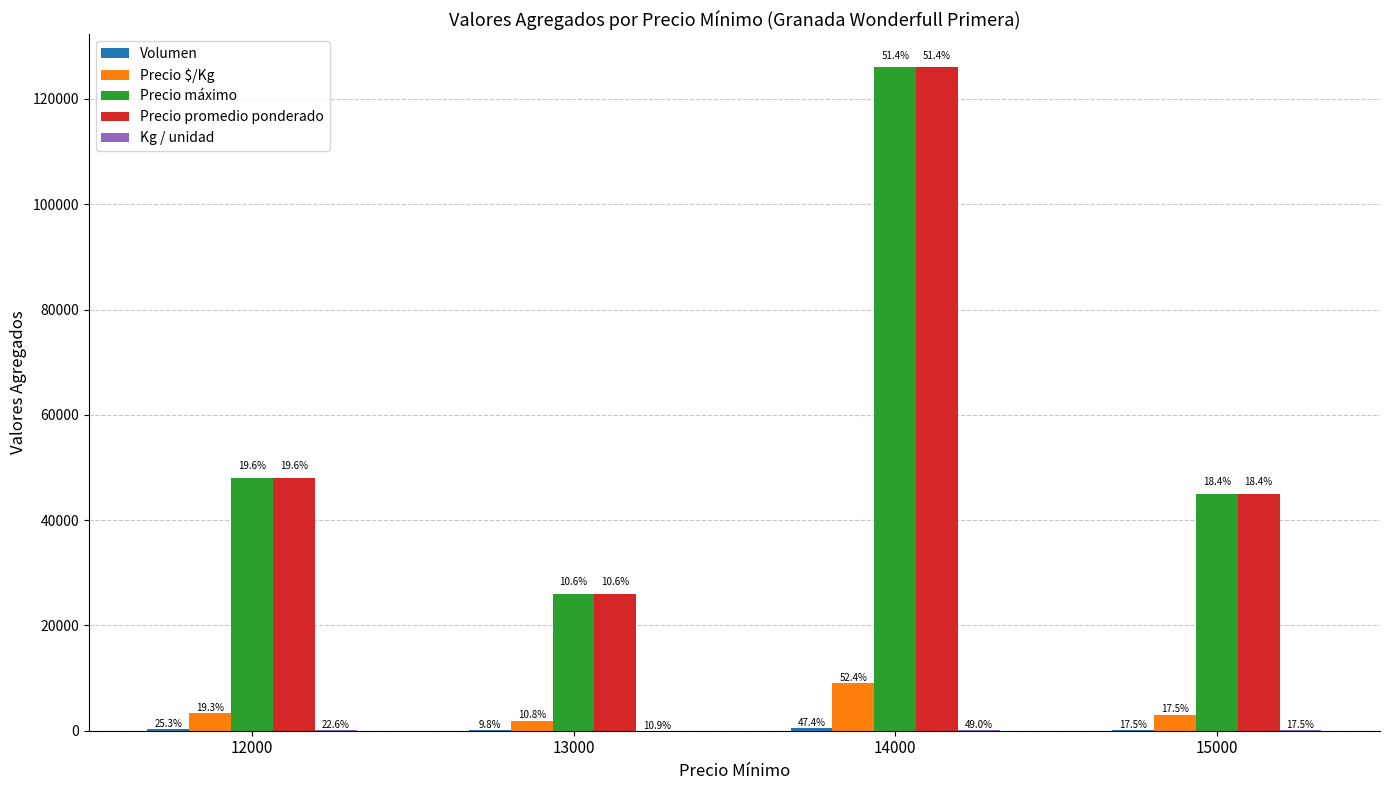

Between 15000 and 14000, which is larger?

14000